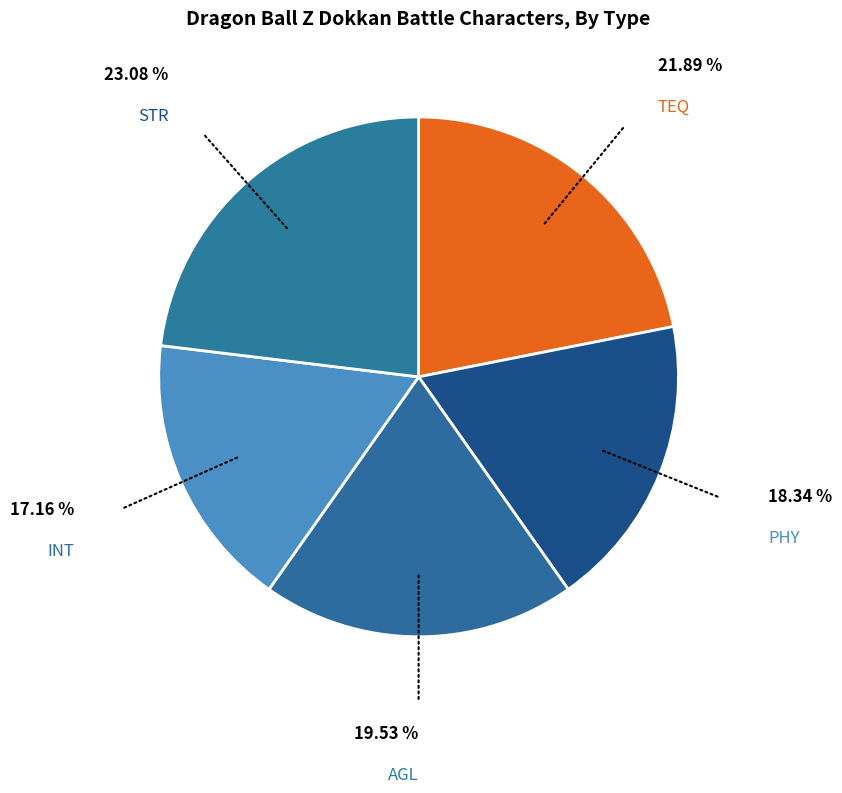

Rank the categories by value from lowest to highest.

INT, PHY, AGL, TEQ, STR